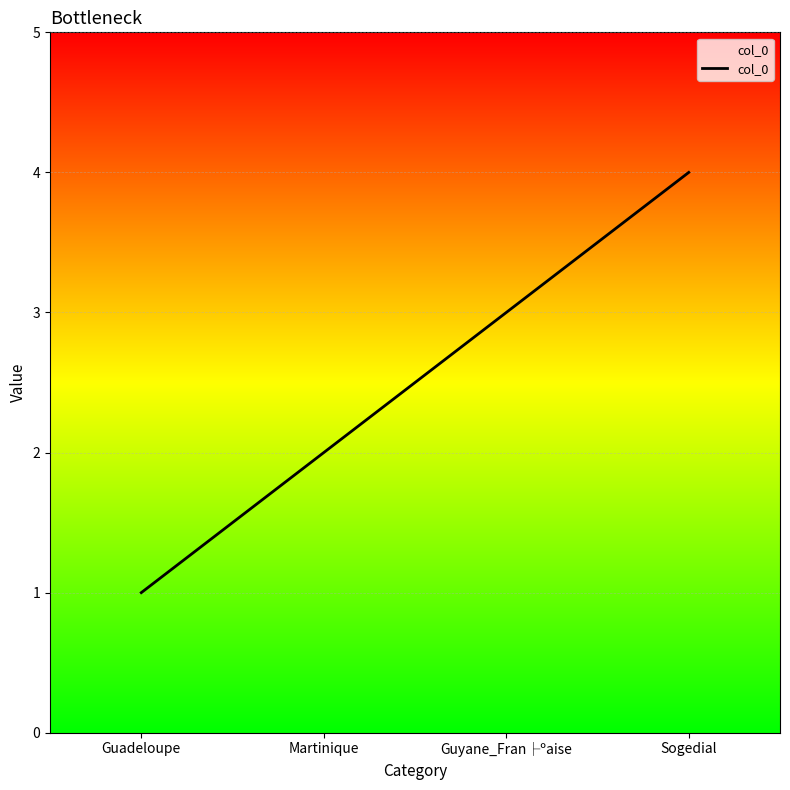

List the labels in order of value, largest first.

Sogedial, Guyane_Fran├ºaise, Martinique, Guadeloupe